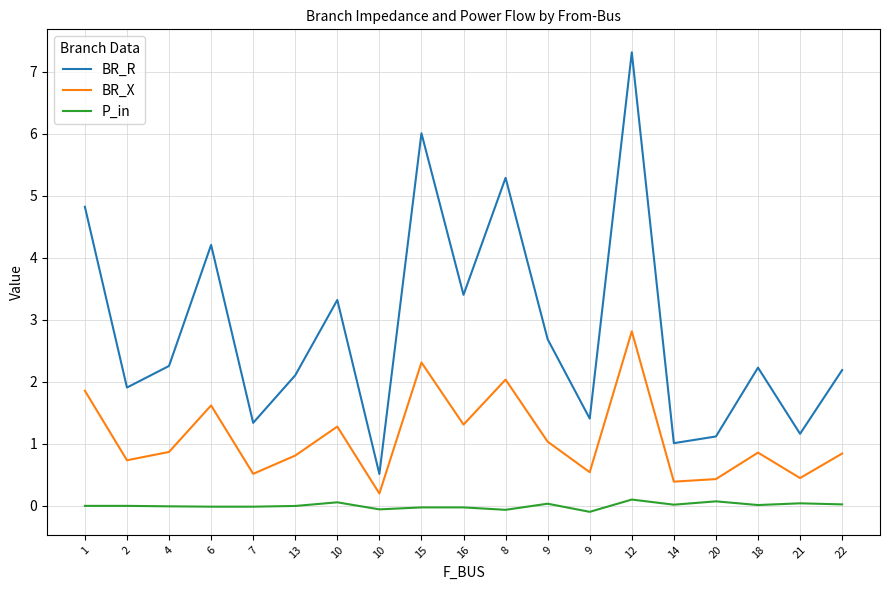

The BR_X series shows 0.8 at 22. True or false?

True